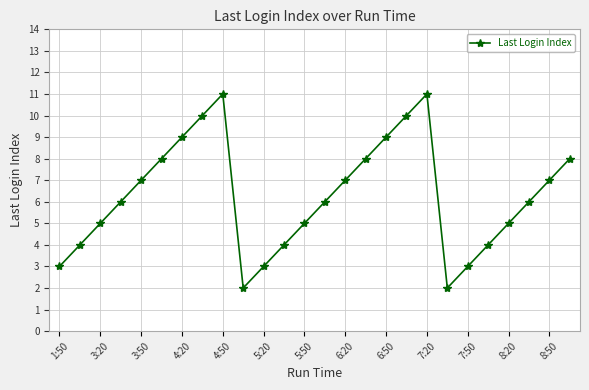

What is the average value?

6